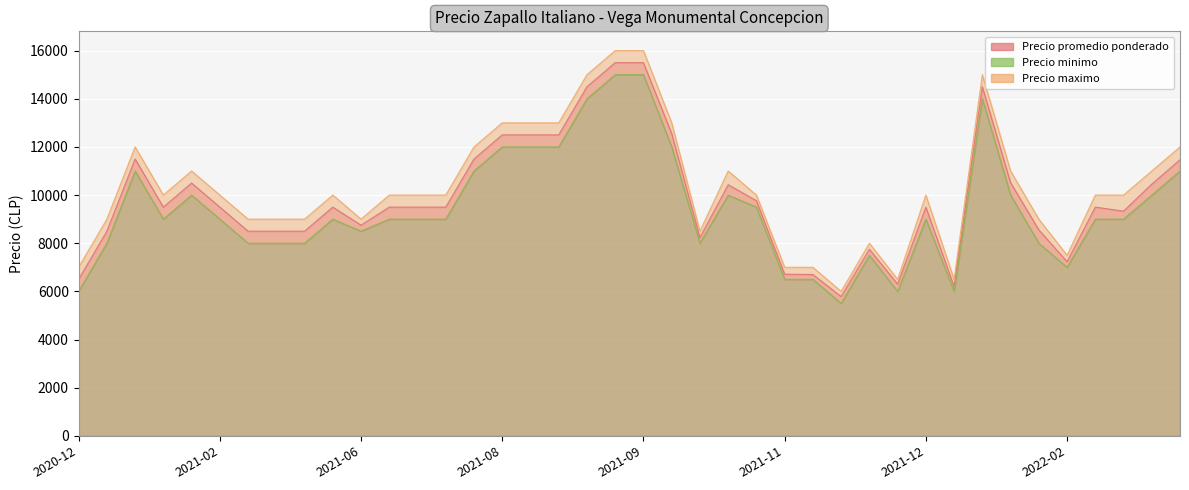

What is the sum of all Precio minimo values?

377000